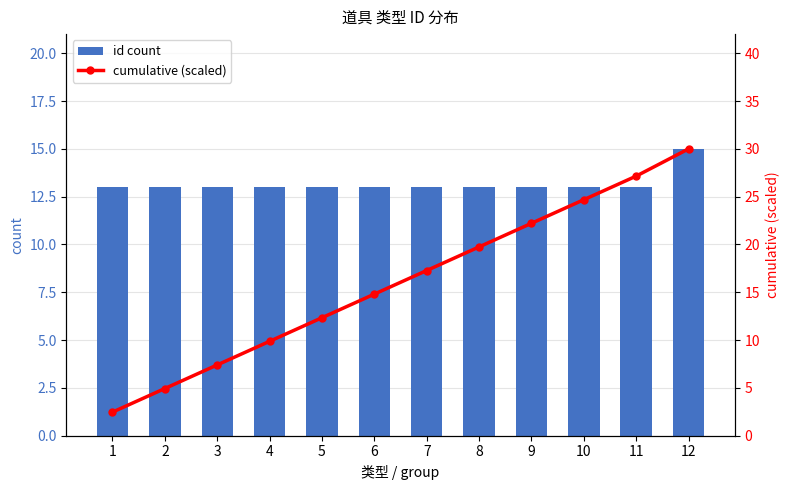

What is the greatest value displayed?

30.0